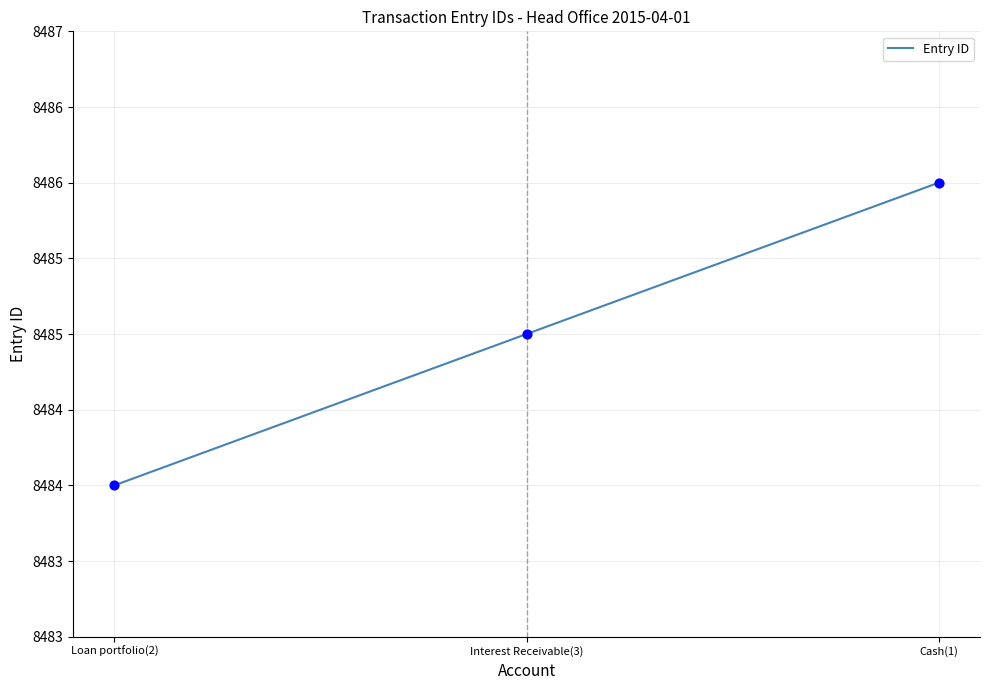

What is the change in value from Interest Receivable(3) to Cash(1)?

+1